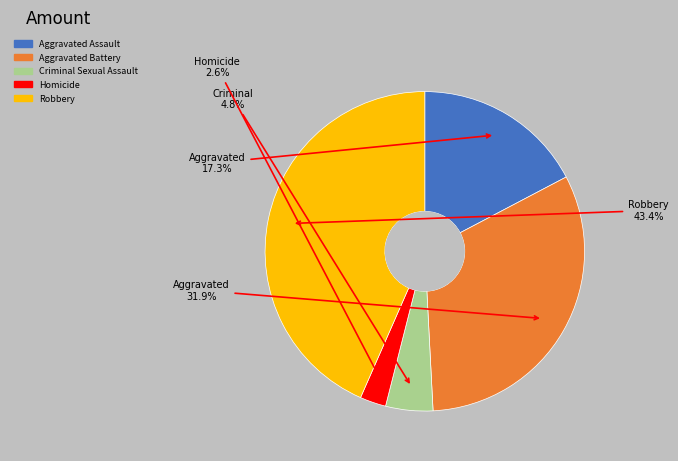

How many slices are in this pie chart?

5